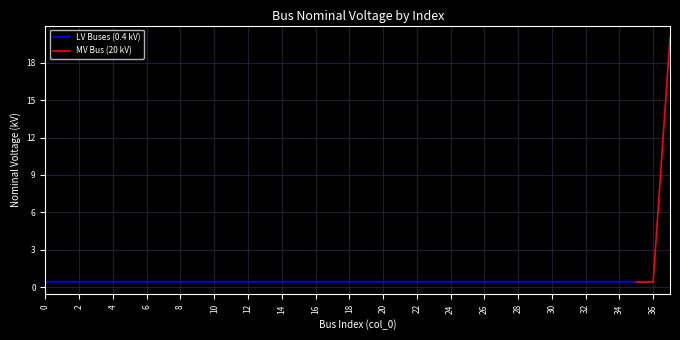

List the labels in order of value, smallest first.

0, 1, 2, 3, 4, 5, 6, 7, 8, 9, 10, 11, 12, 13, 14, 15, 16, 17, 18, 19, 20, 21, 22, 23, 24, 25, 26, 27, 28, 29, 30, 31, 32, 33, 34, 35, 36, 37